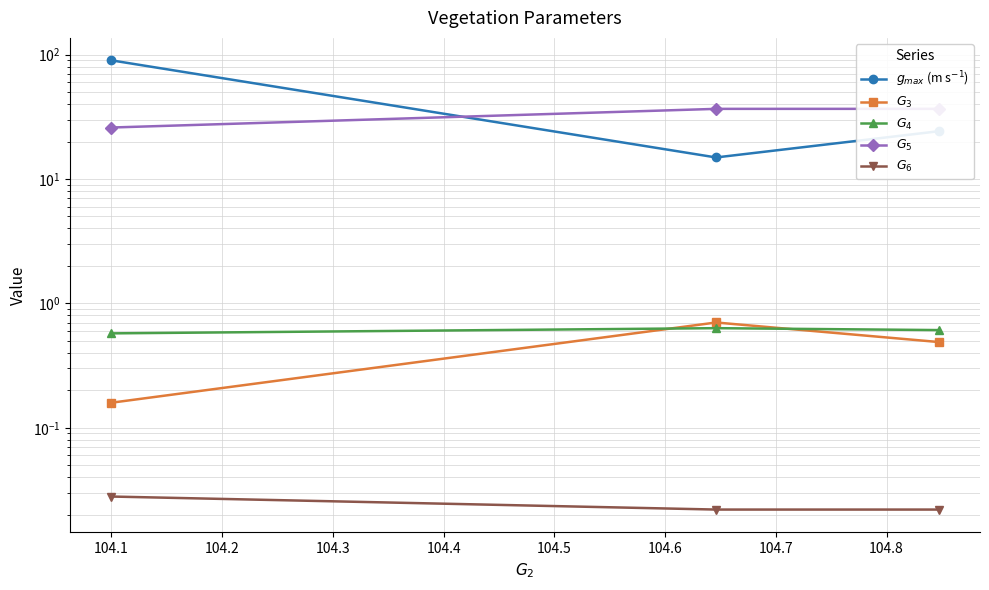

How many categories are shown in the chart?

3